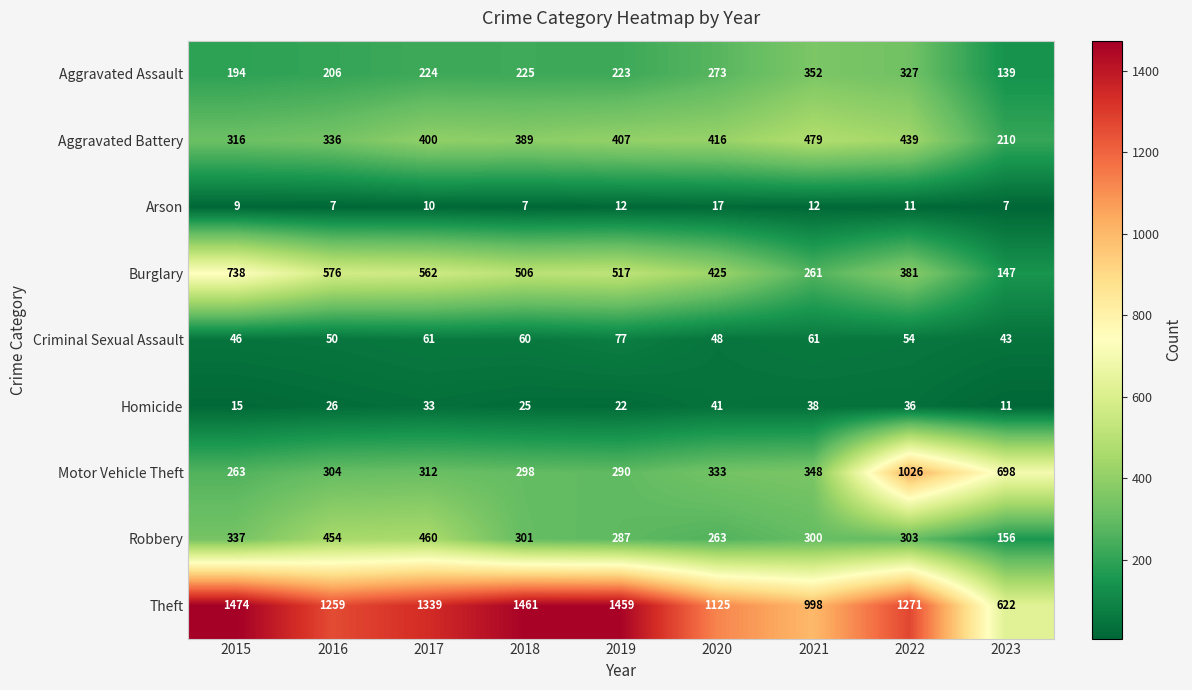

Which category has the highest value in the Motor Vehicle Theft series?

2022